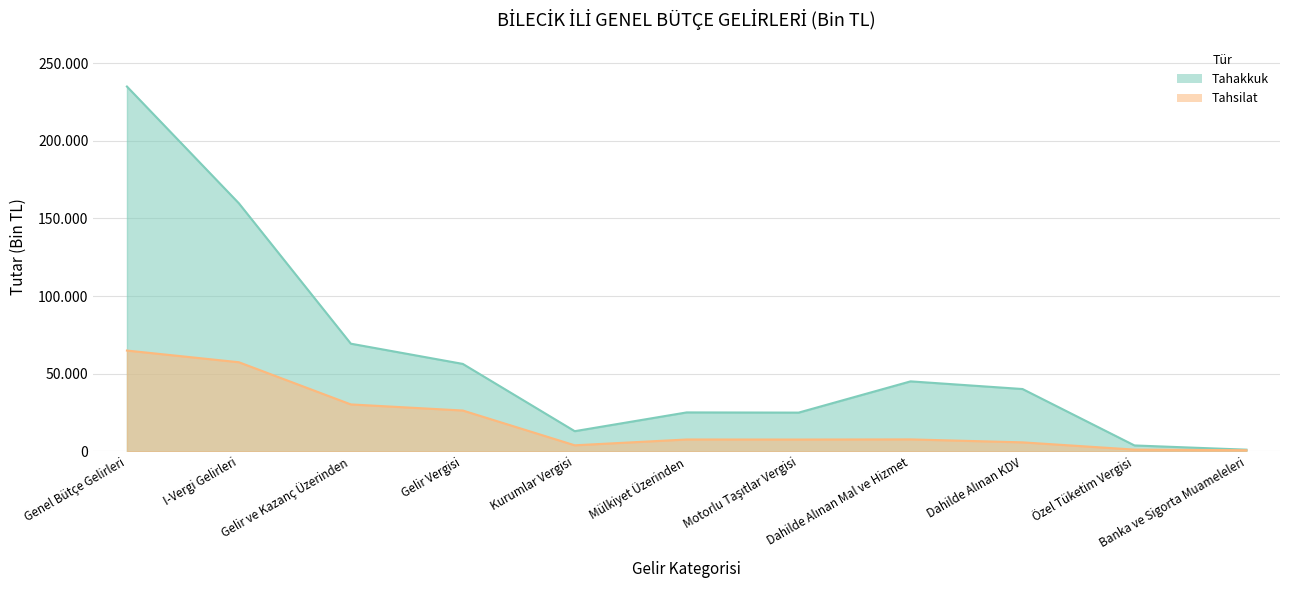

Rank the series by their maximum value, from highest to lowest.

Tahakkuk, Tahsilat